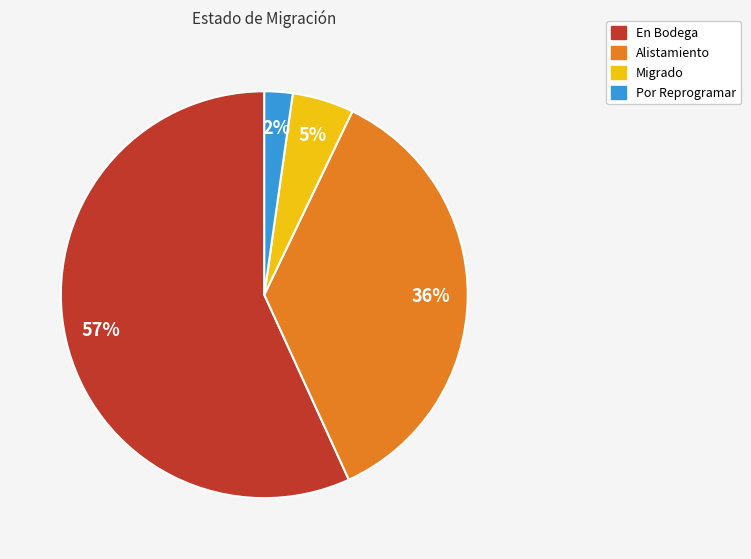

To the nearest percent, what is the difference between the largest and smallest slice percentages?

55%